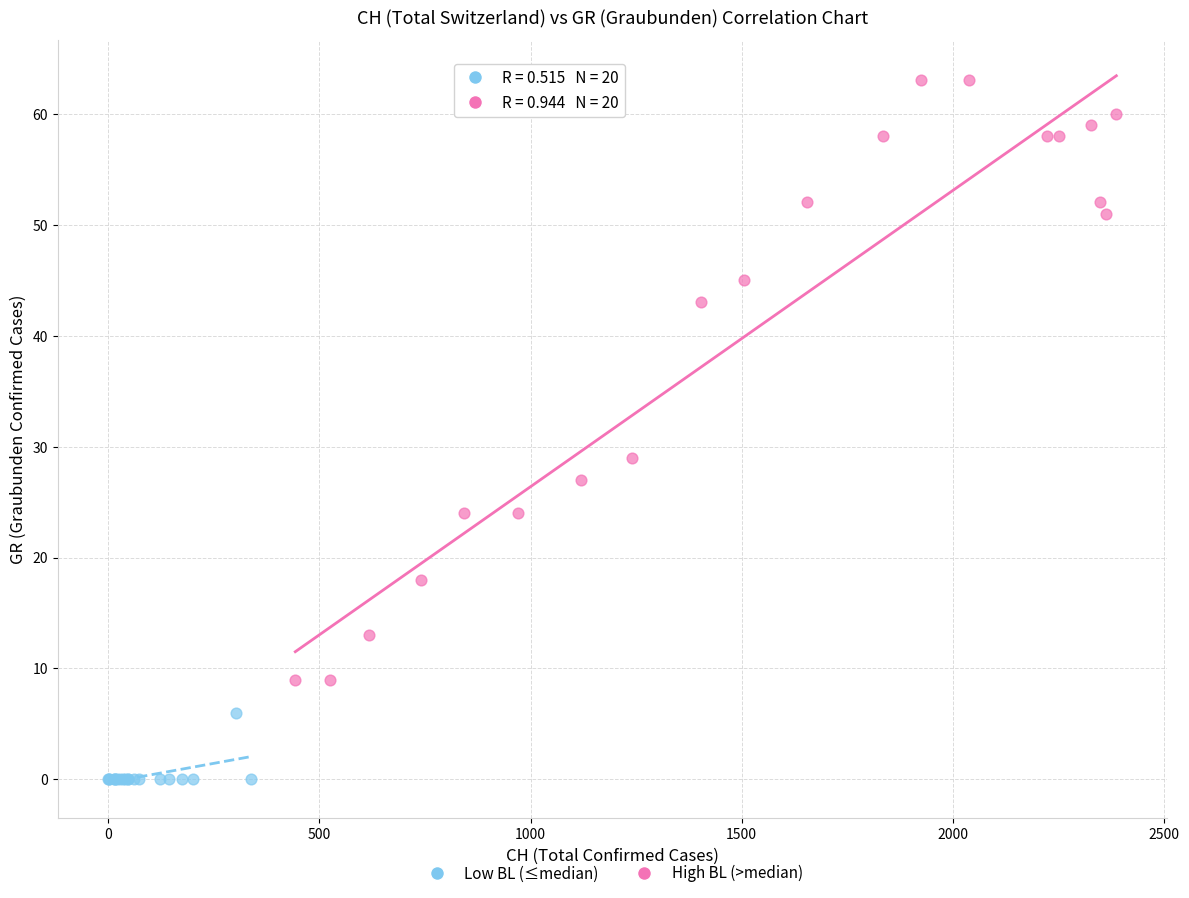

Which series has the largest Y range (max minus min)?

High BL (>median)